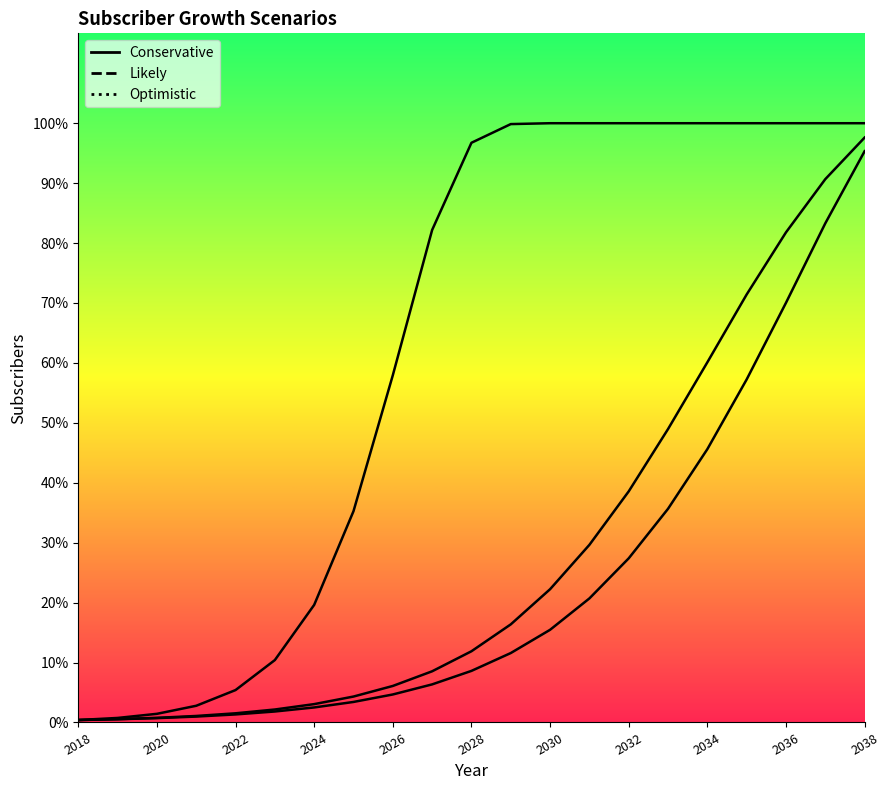

Which category has the lowest value in the Conservative series?

2018